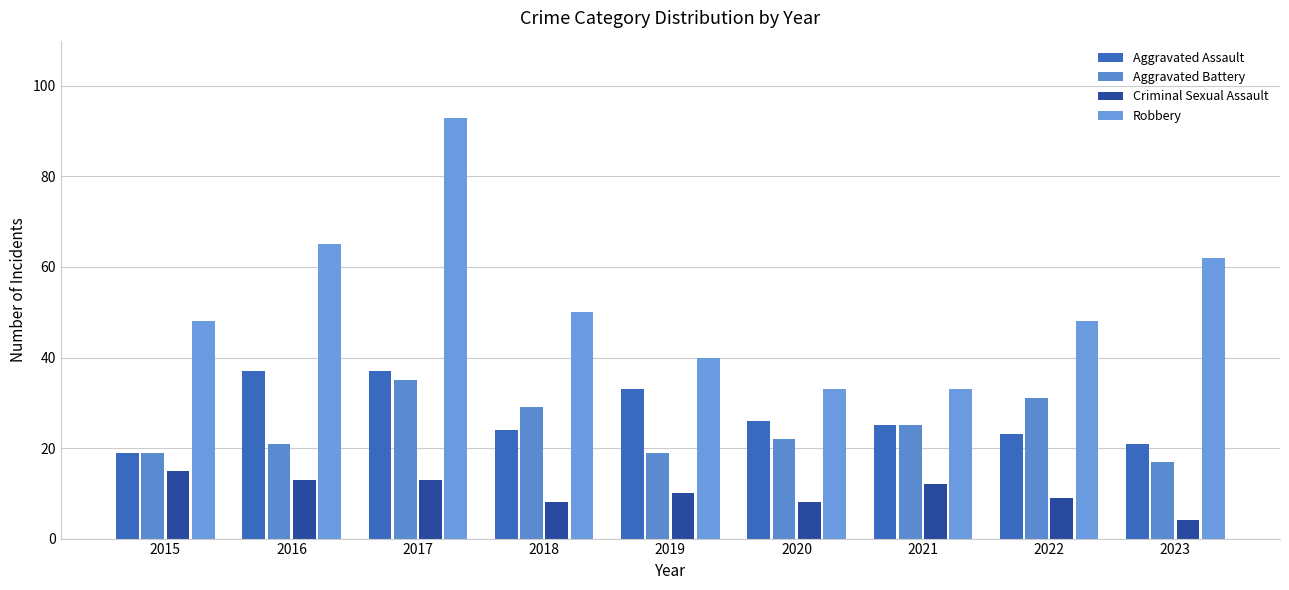

How many bars are there in total?

36